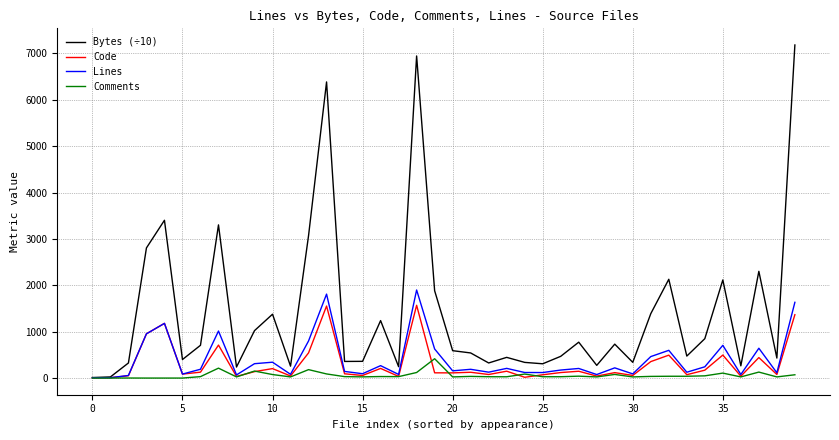

Which series has the largest total across all categories?

Bytes (÷10)